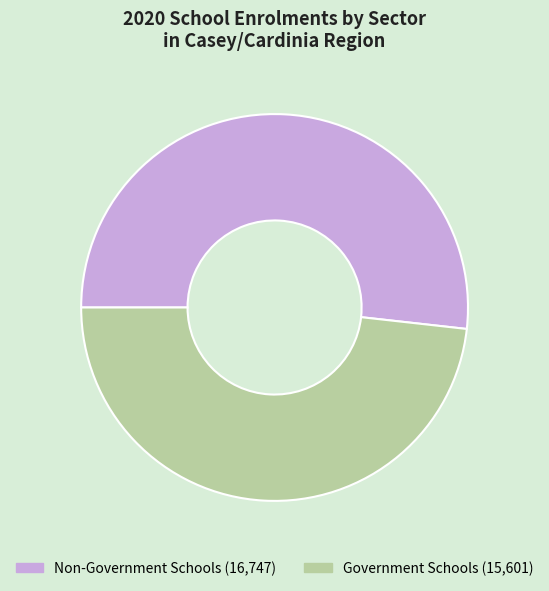

Is there a majority slice in this chart?

Yes